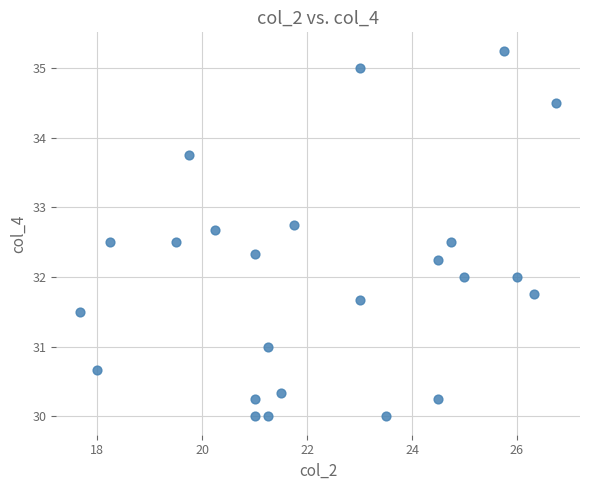

What is the range of X values (max minus min)?

9.1